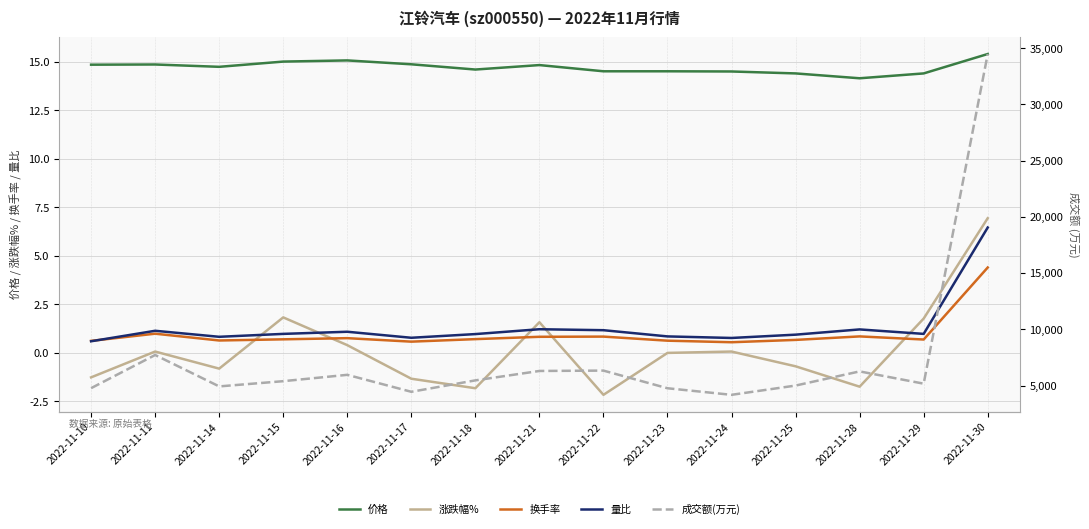

True or false: 量比 and 成交额(万元) intersect in this chart.

False